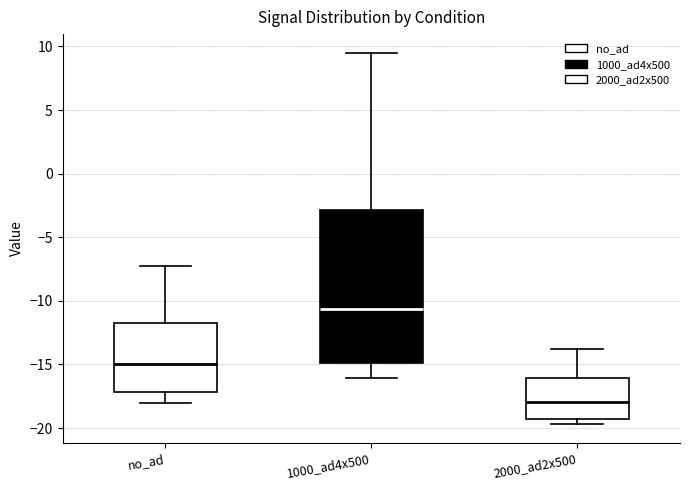

Which box has the lowest median line?

2000_ad2x500